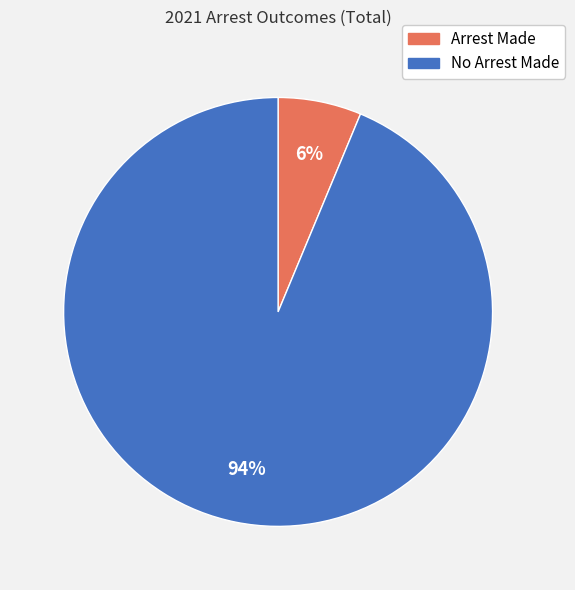

Rank the categories by value from highest to lowest.

No Arrest Made, Arrest Made